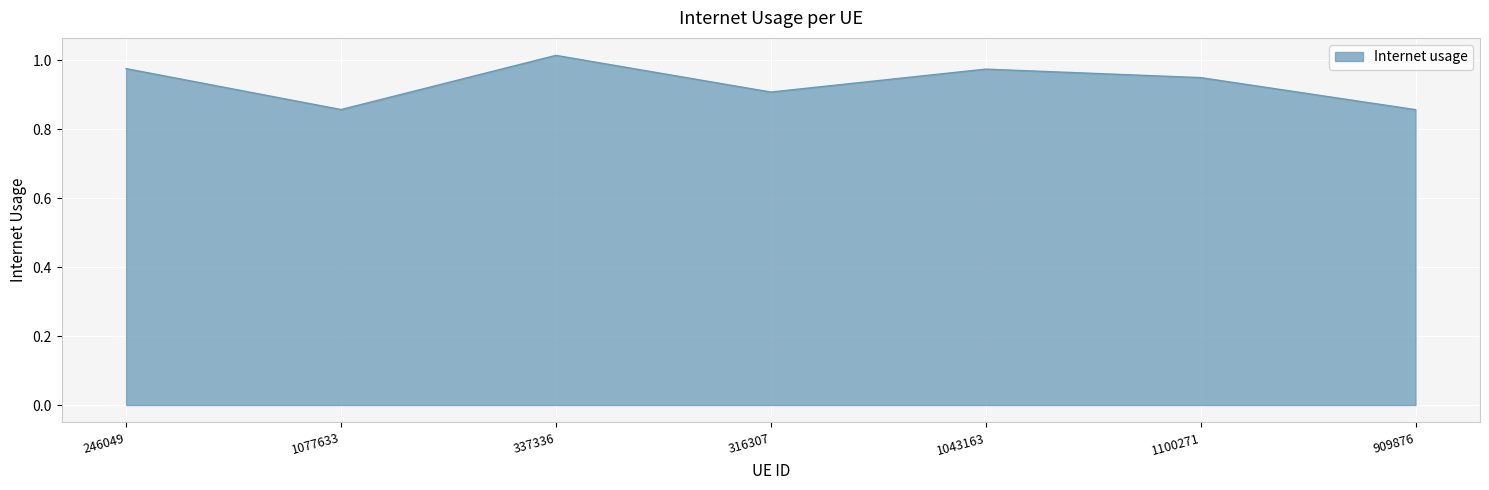

Which category has the highest value across all series?

337336